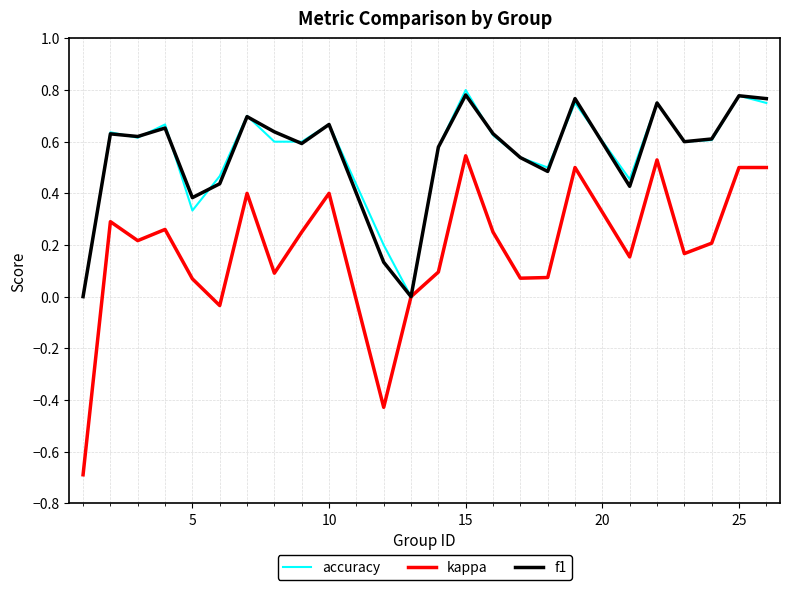

What is the smallest value displayed?

-0.7